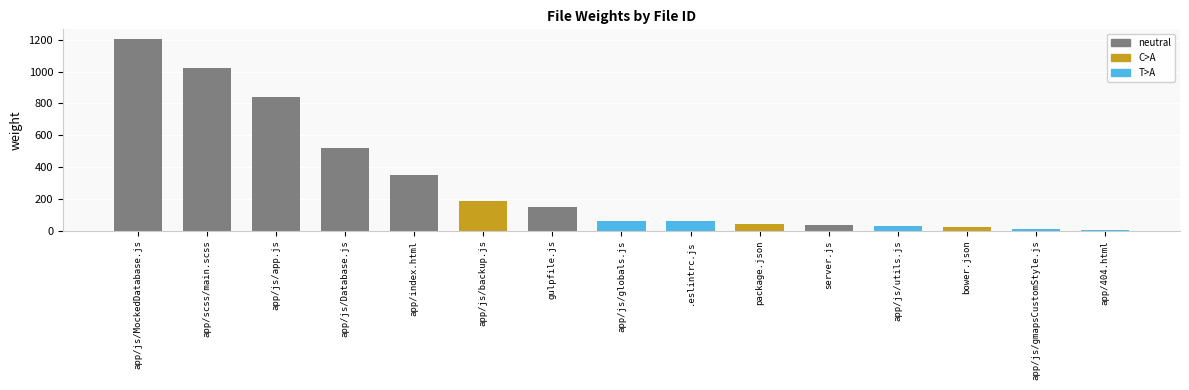

What is the sum of the values at app/js/MockedDatabase.js and gulpfile.js?

1357